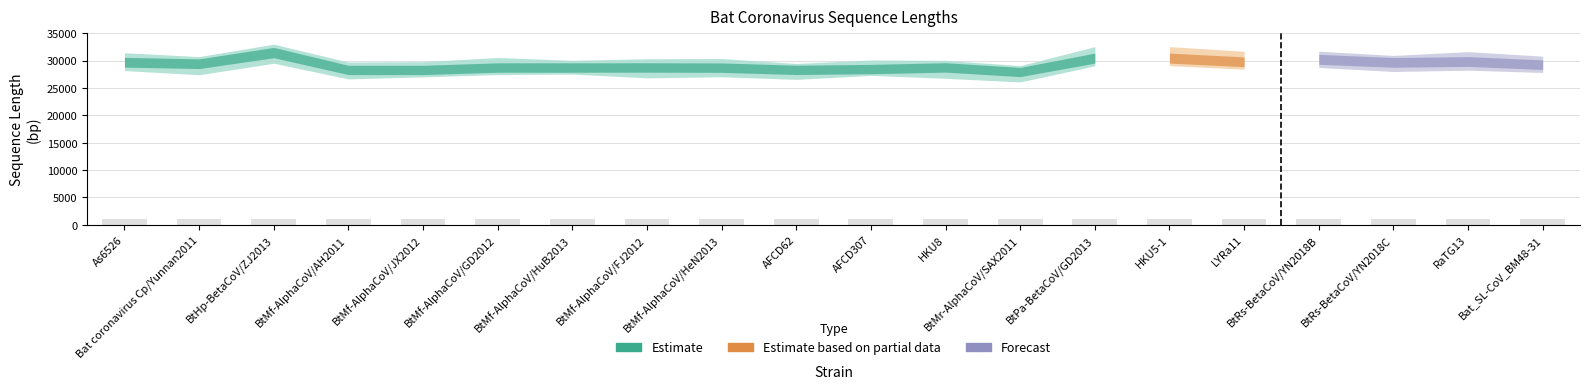

What is the average value?

998.8